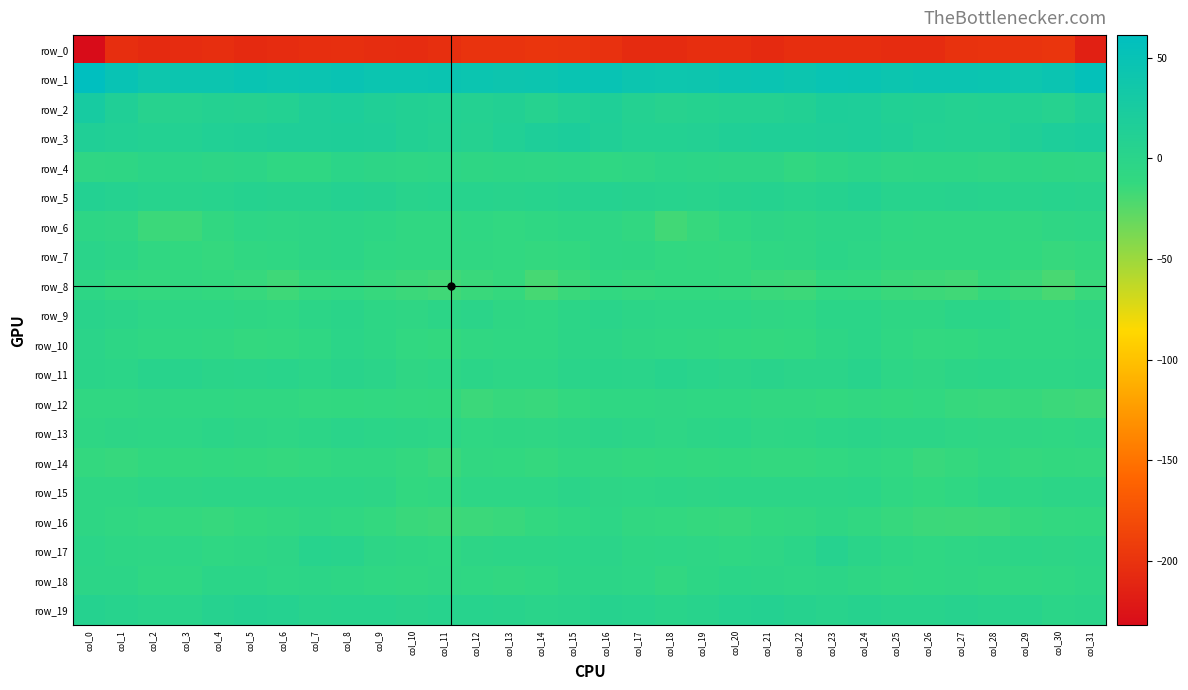

At which category is the sum across all series the highest?

col_8